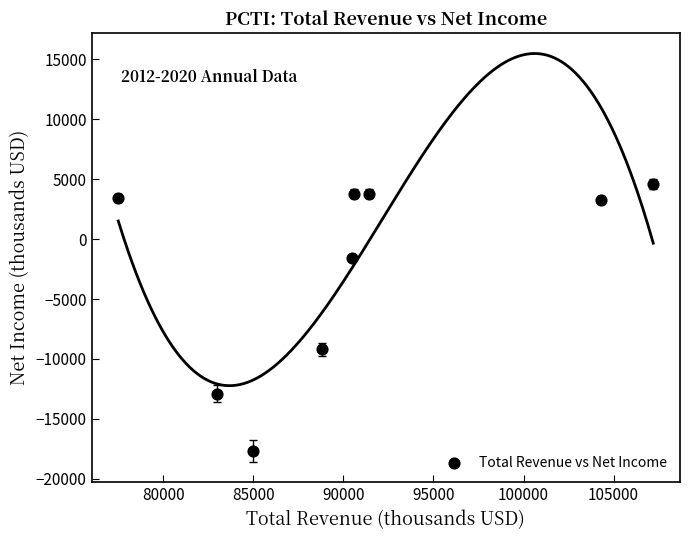

What is the range of X values (max minus min)?

29700